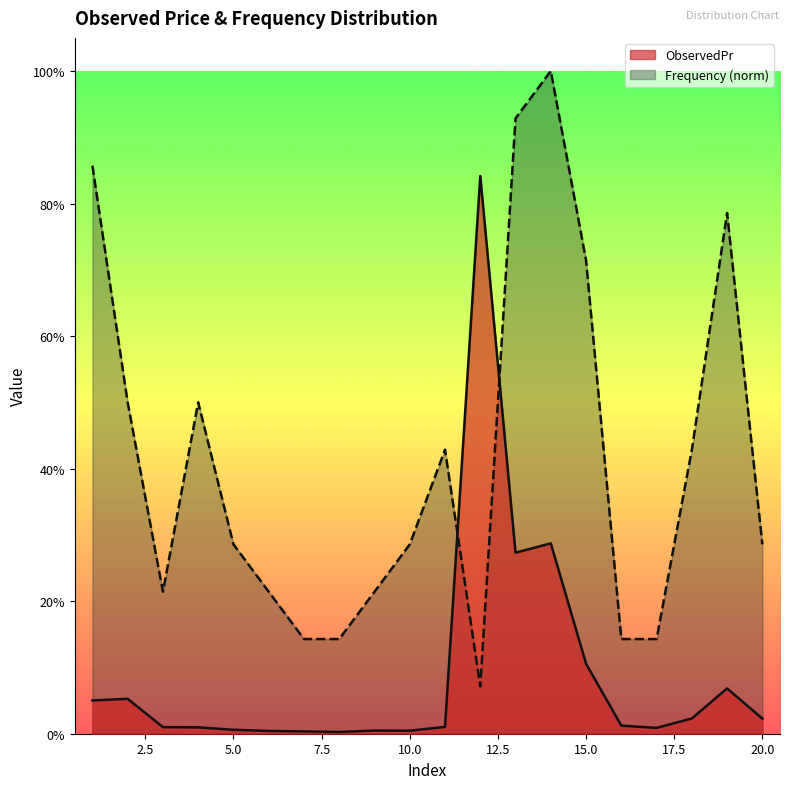

In Frequency, how many points are lower than both neighbors (excluding endpoints)?

2